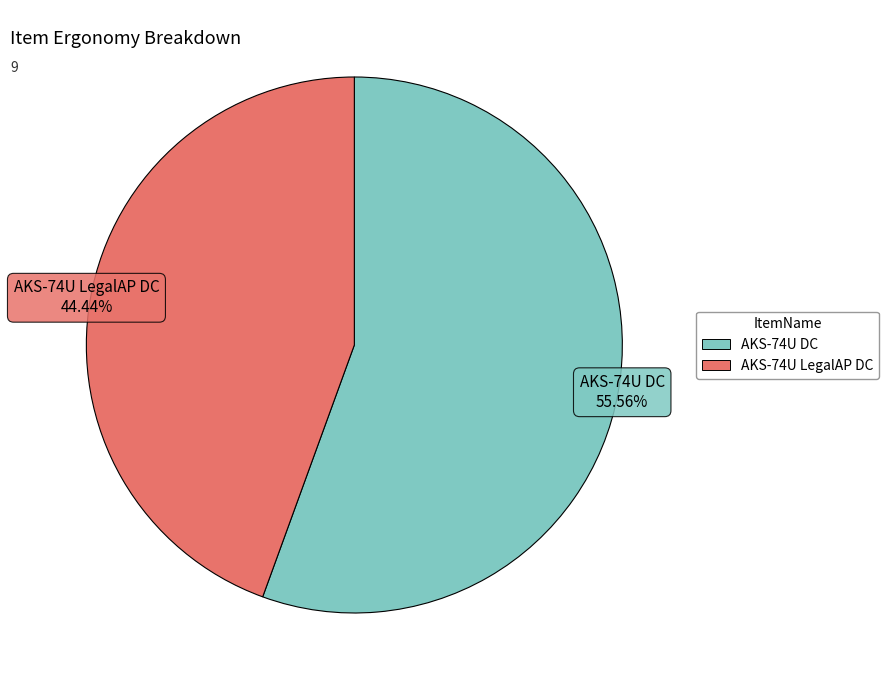

To the nearest percent, what percentage of the pie is AKS-74U DC?

56%